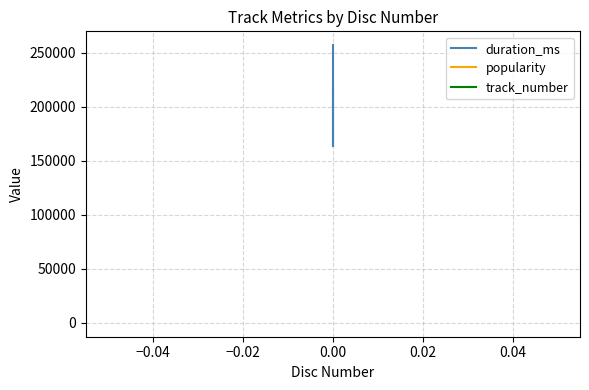

Which series has the largest total across all categories?

duration_ms